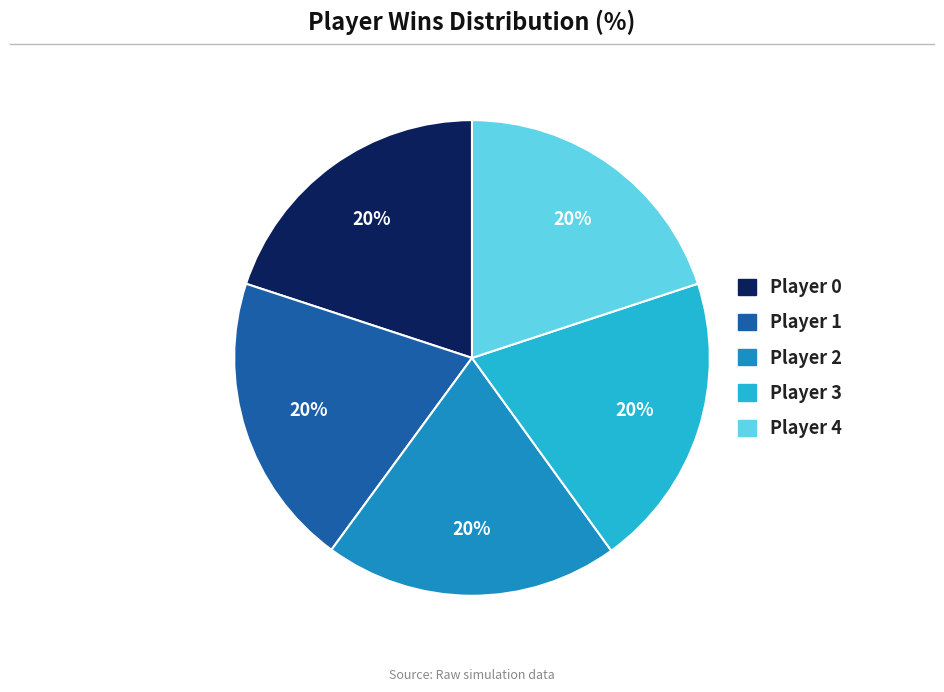

The Player 1 slice represents 20% of the pie. True or false?

True